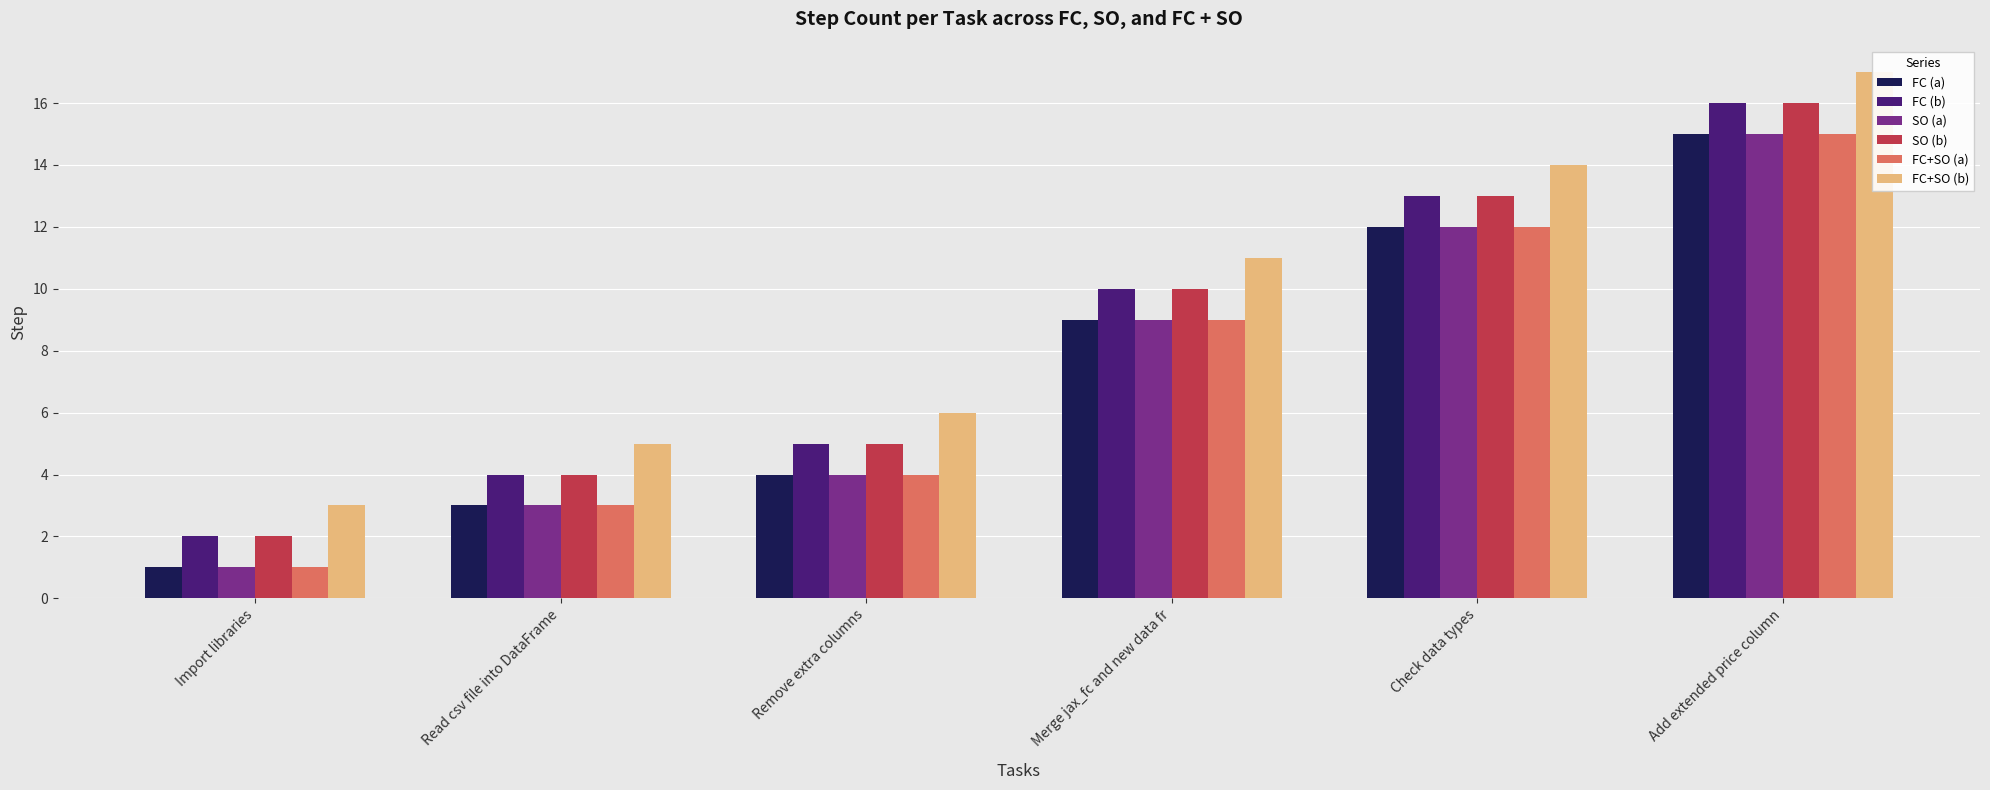

What are all the series names shown in the legend?

FC (a), FC (b), SO (a), SO (b), FC+SO (a), FC+SO (b)